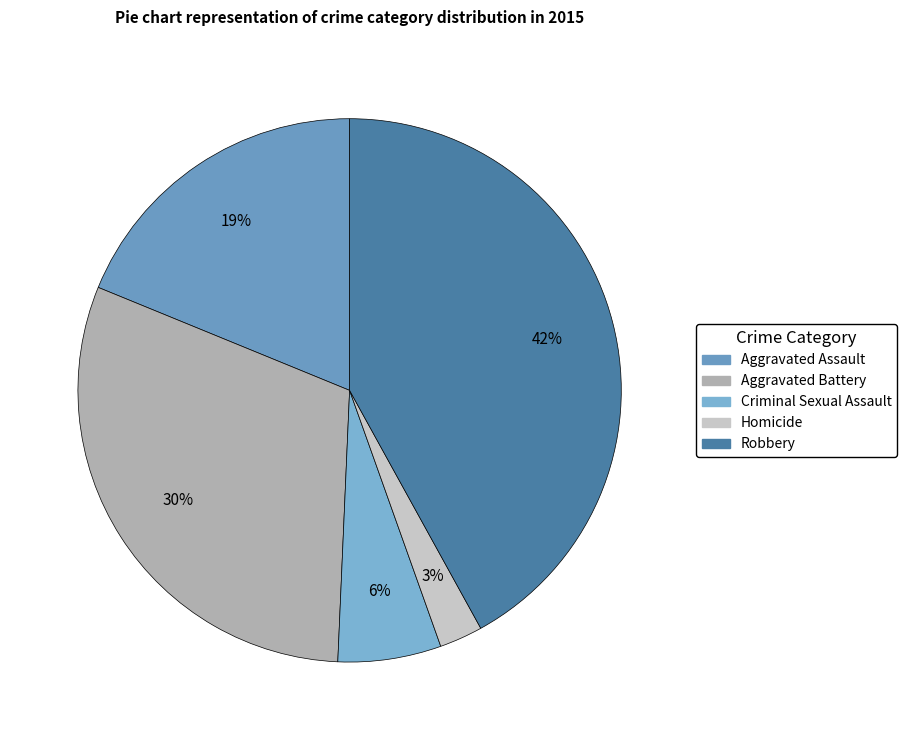

How many segments does this pie chart have?

5